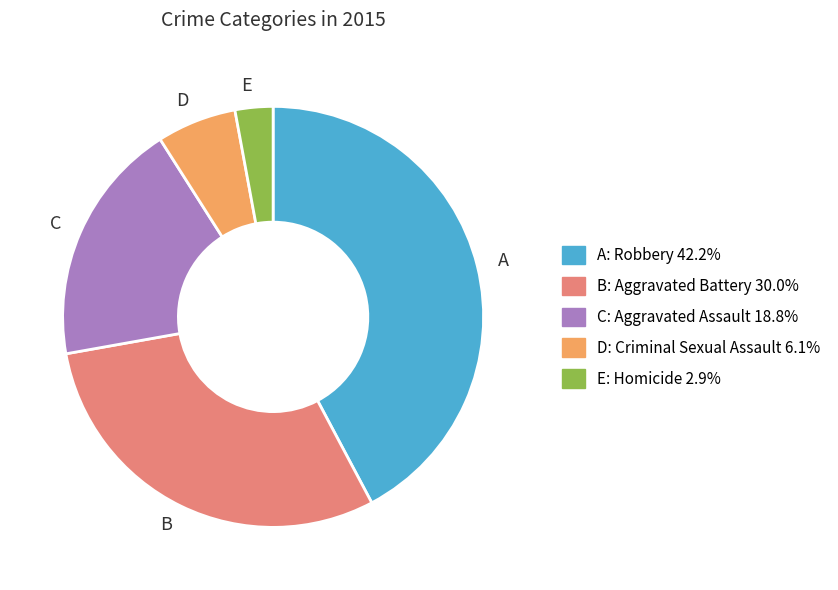

Is E the majority of the pie?

No